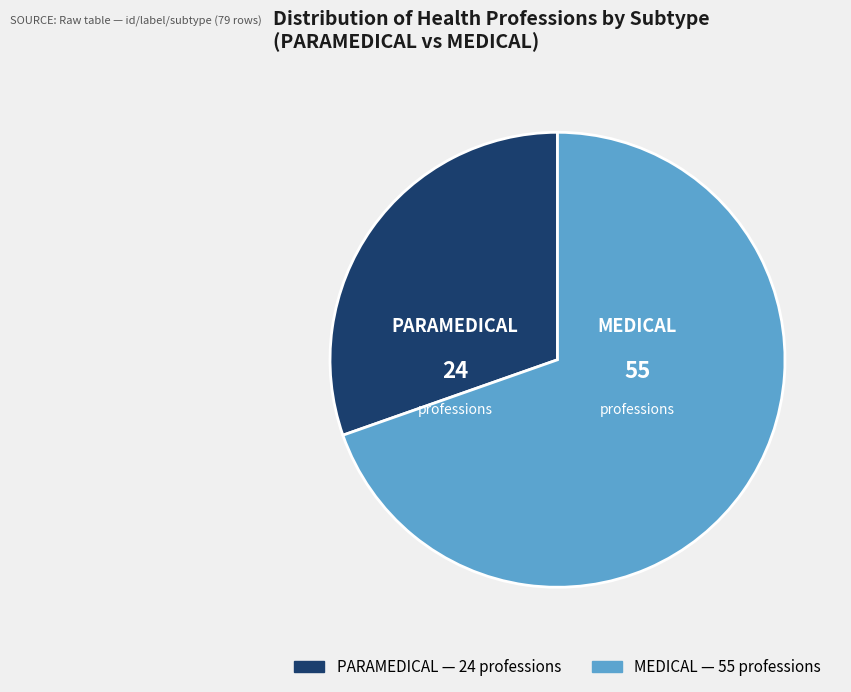

Do PARAMEDICAL and MEDICAL together represent more than half of the pie?

Yes